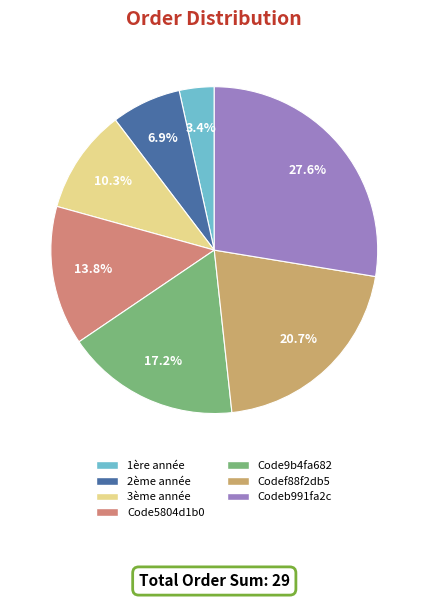

Which category has the smallest portion of the pie?

1ère année